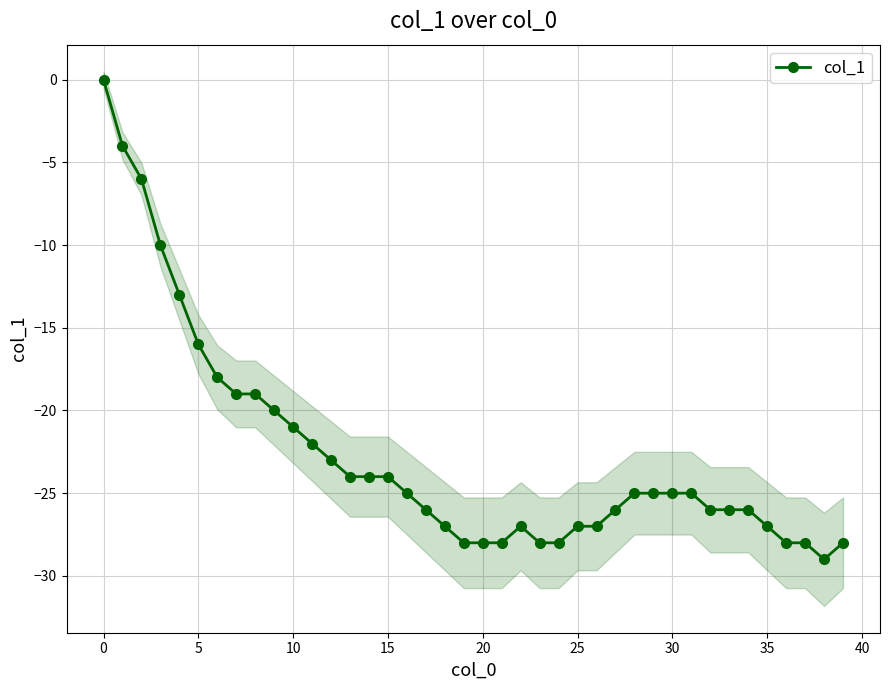

Where is the first local maximum?

22